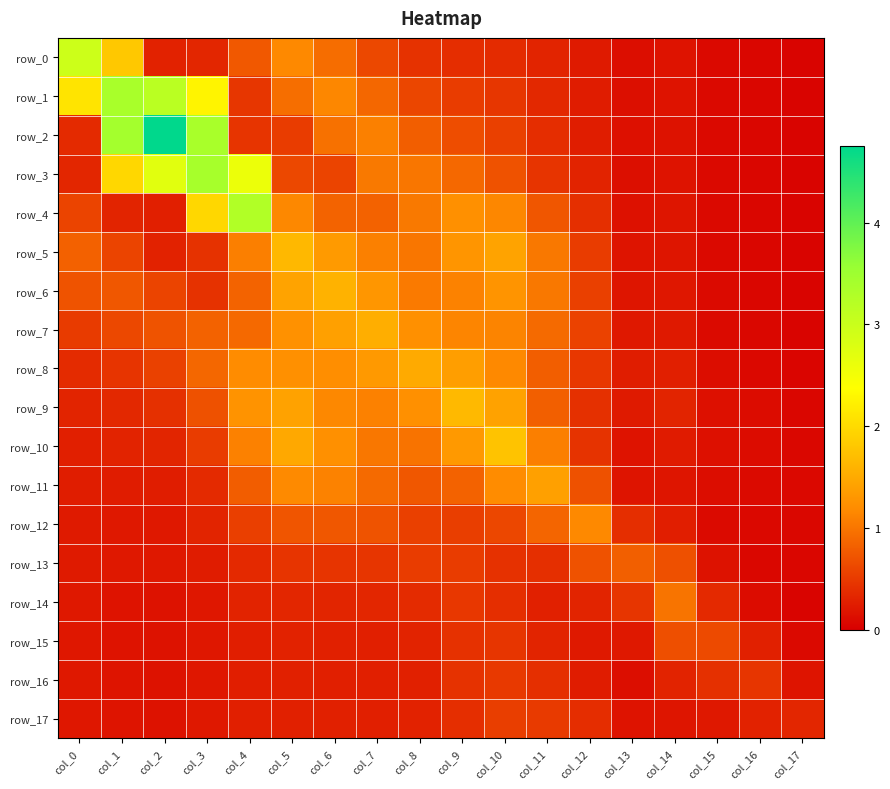

The row_4 series shows 0.6 at col_12. True or false?

False